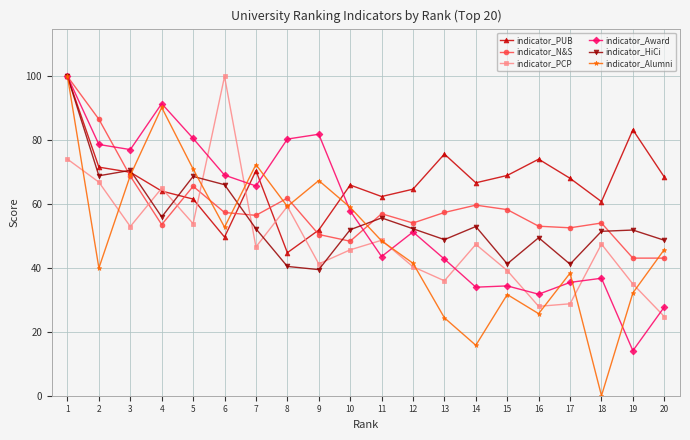

Rank the series at 13 from highest to lowest value.

indicator_PUB, indicator_N&S, indicator_HiCi, indicator_Award, indicator_PCP, indicator_Alumni